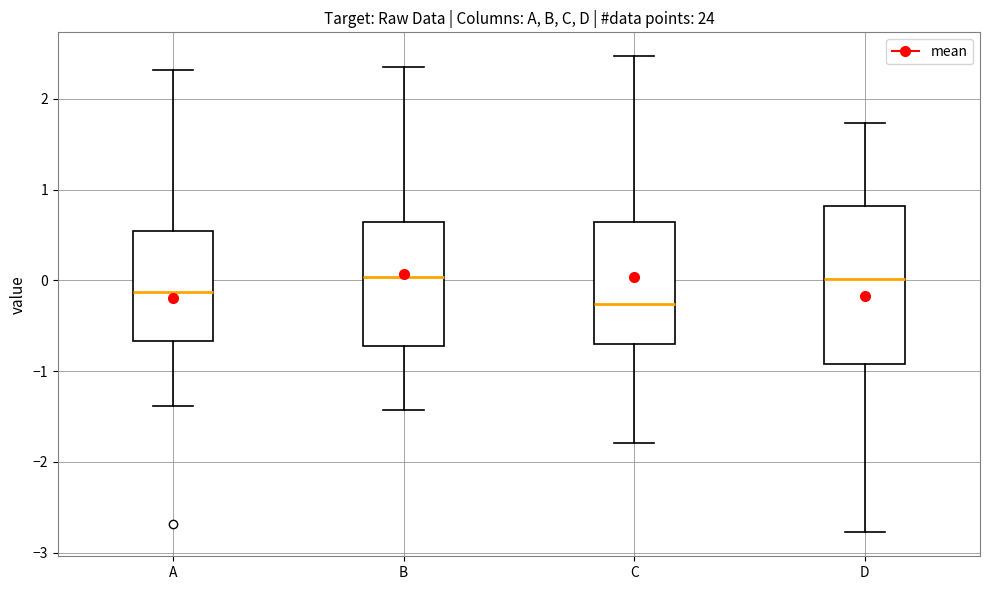

Reading left to right, transcribe this box plot: for each box, give where its median line is, the range the box spans, and where its two whiskers end, as read against the y-axis. The values are not printed on the chart, so give them approximately, as read against the axis.

A: median -0.1, box -0.7 to 0.5, whiskers -1.4 to 2.3
B: median 0.0, box -0.7 to 0.6, whiskers -1.4 to 2.4
C: median -0.3, box -0.7 to 0.6, whiskers -1.8 to 2.5
D: median 0.0, box -0.9 to 0.8, whiskers -2.8 to 1.7